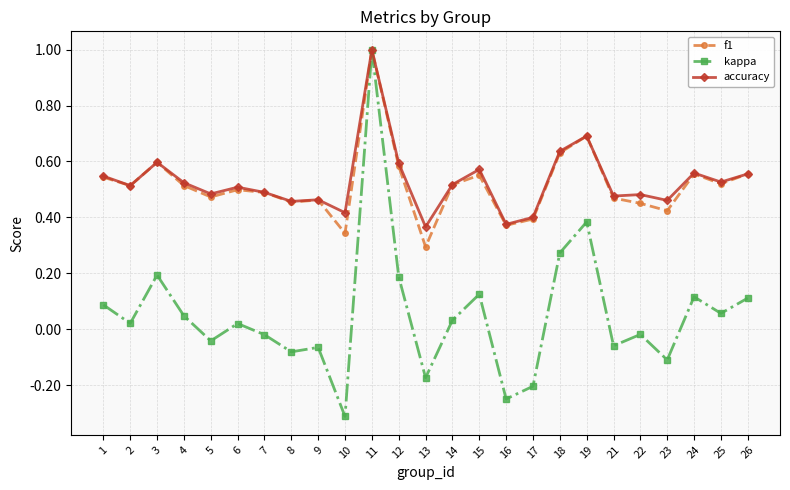

Is it true that kappa equals -0.1 at 13?

False